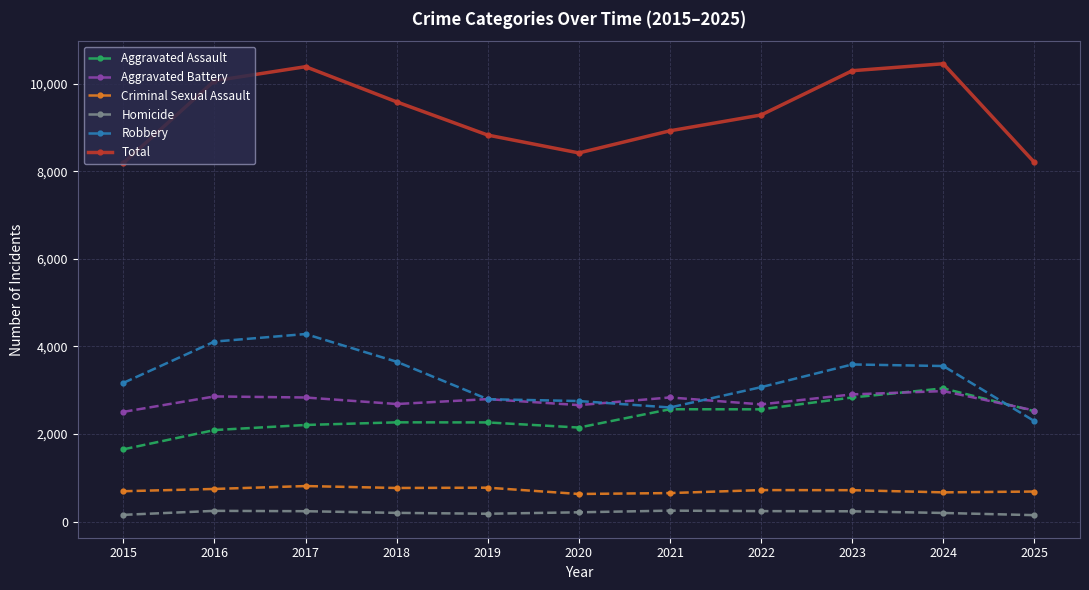

What are all the series names shown in the legend?

Aggravated Assault, Aggravated Battery, Criminal Sexual Assault, Homicide, Robbery, Total